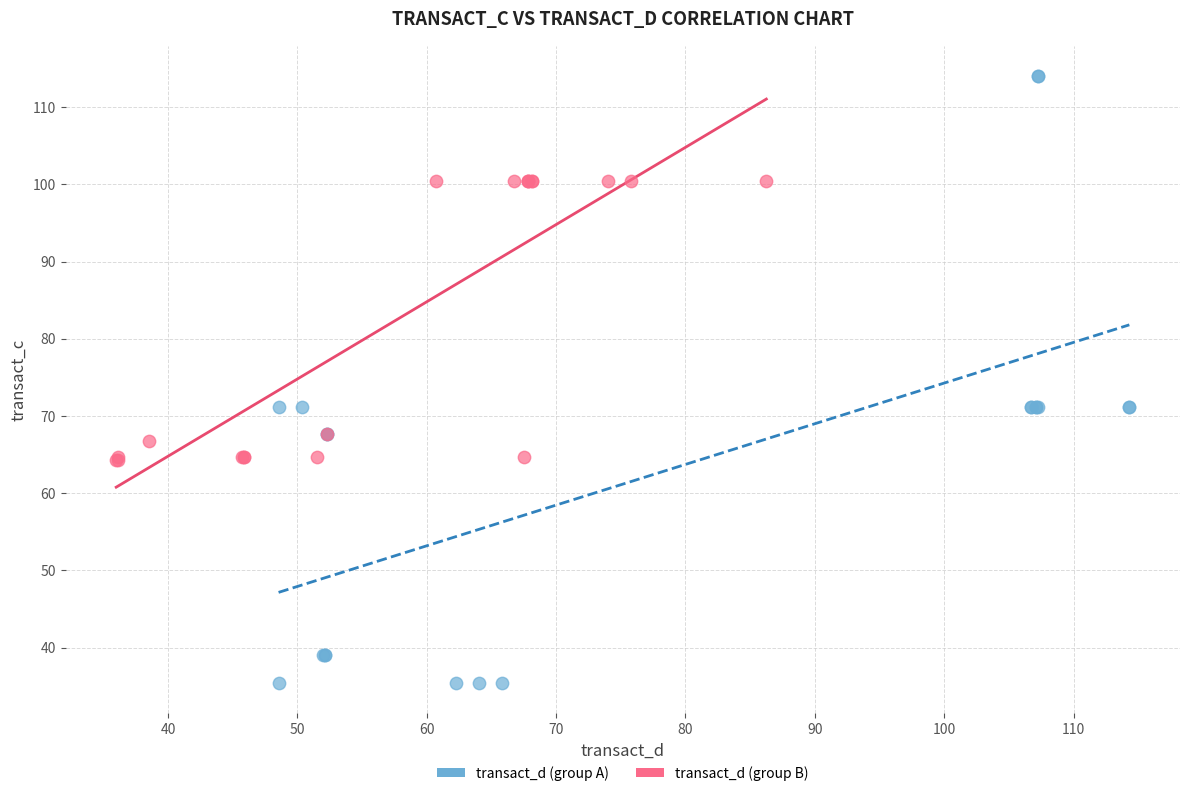

Which series contains the lowest Y value?

transact_d (group A)